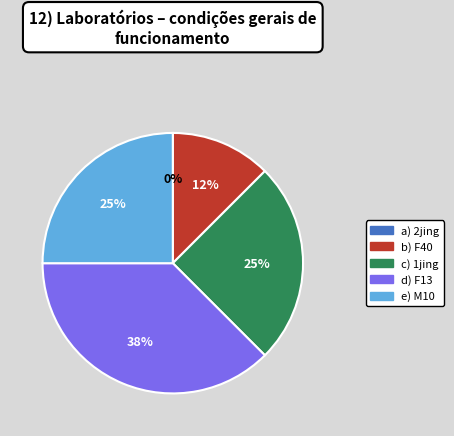

Which slice is the smallest?

2jing